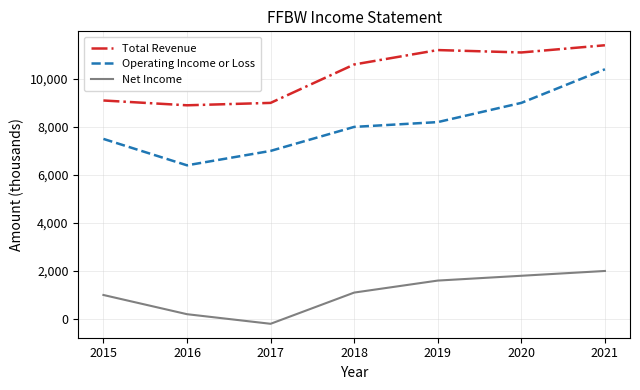

What is the spread (max minus min) of values at 2018?

9500